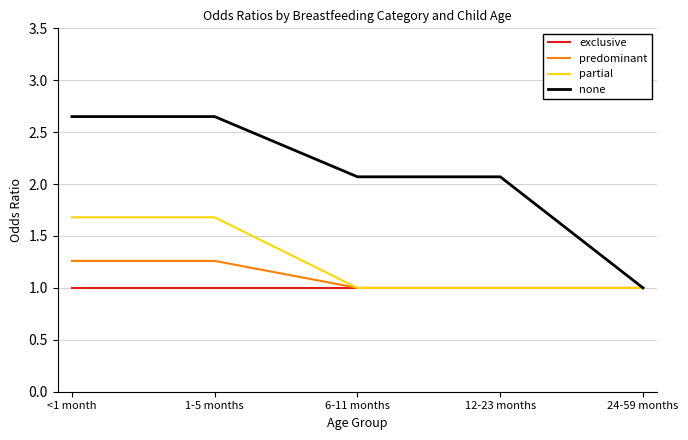

The value of predominant at <1 month is 2.2. True or false?

False